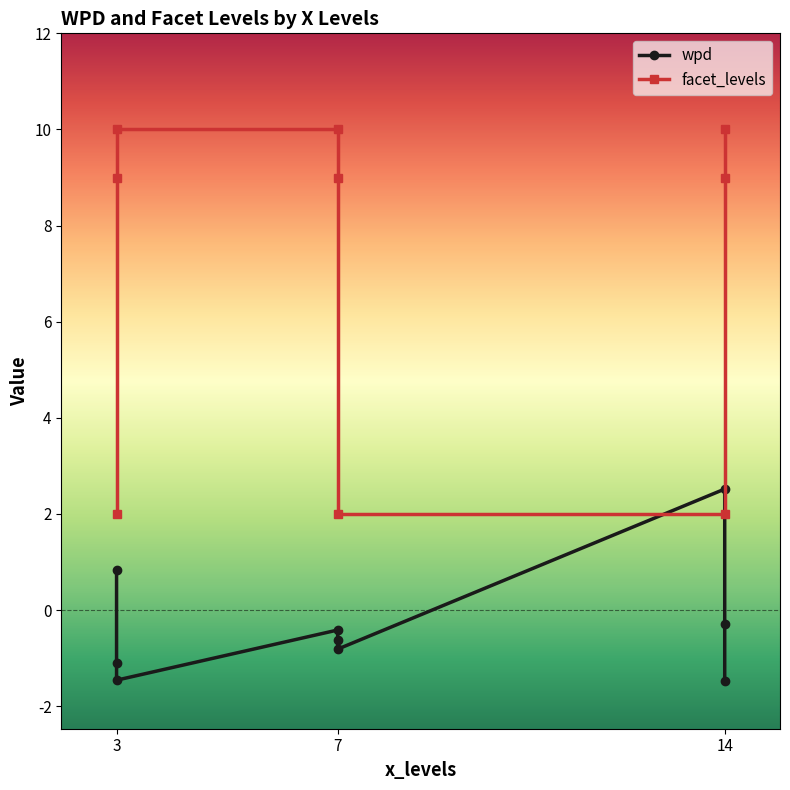

Which label corresponds to the largest value in the chart?

7